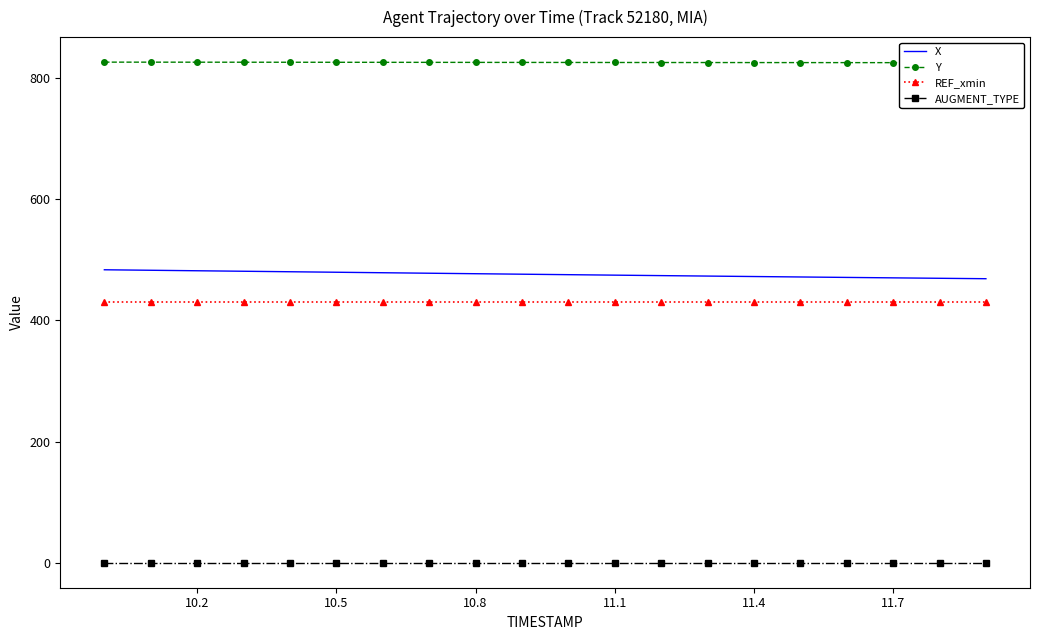

What are all the series names shown in the legend?

X, Y, REF_xmin, AUGMENT_TYPE